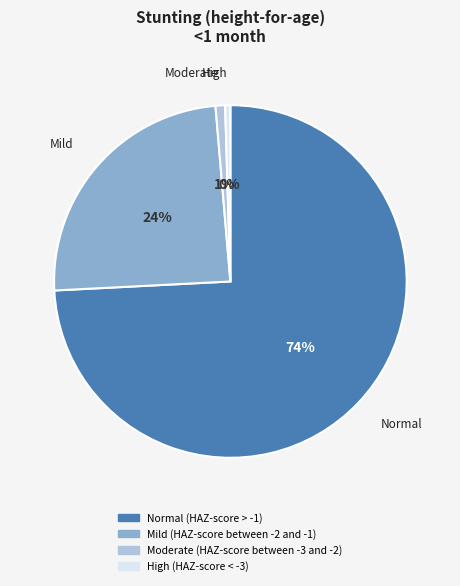

Combined, do Normal (HAZ-score > -1) and Moderate (HAZ-score between -3 and -2) account for over 50%?

Yes